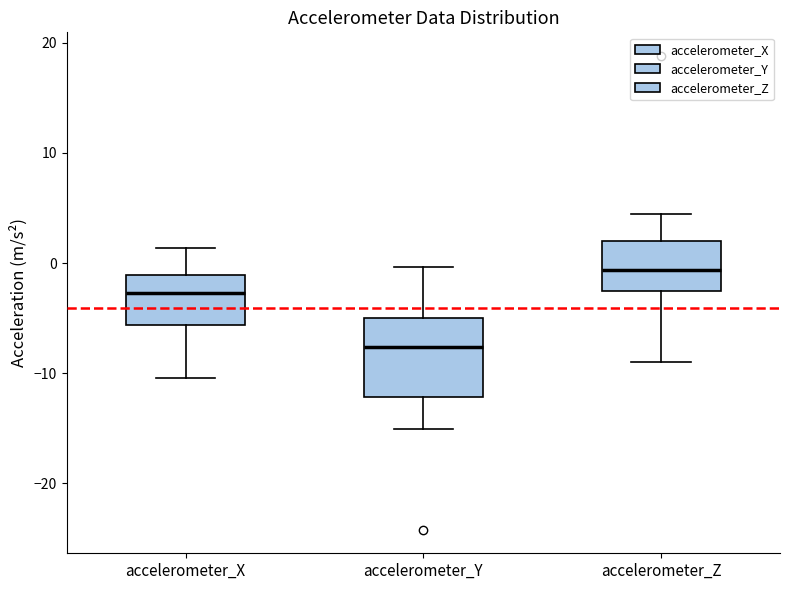

Which box is the tallest, from its lower edge to its upper edge?

accelerometer_Y